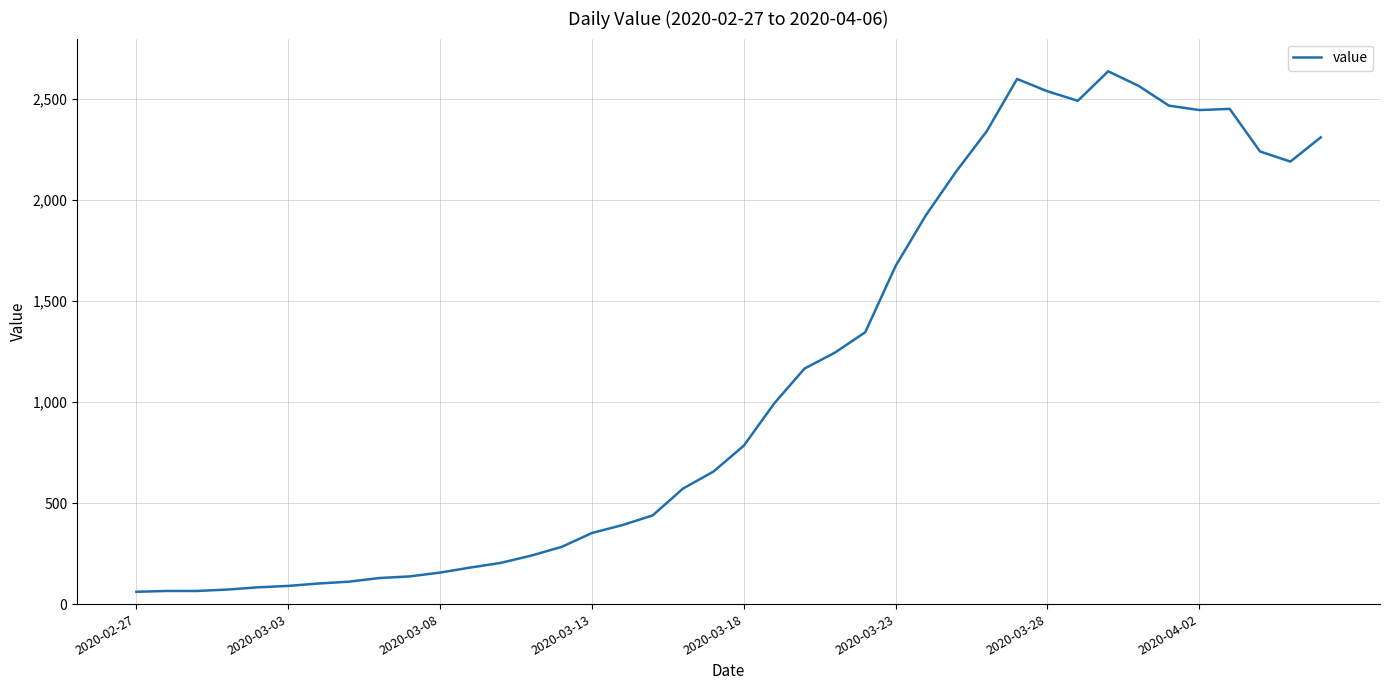

What is the greatest value displayed?

2638